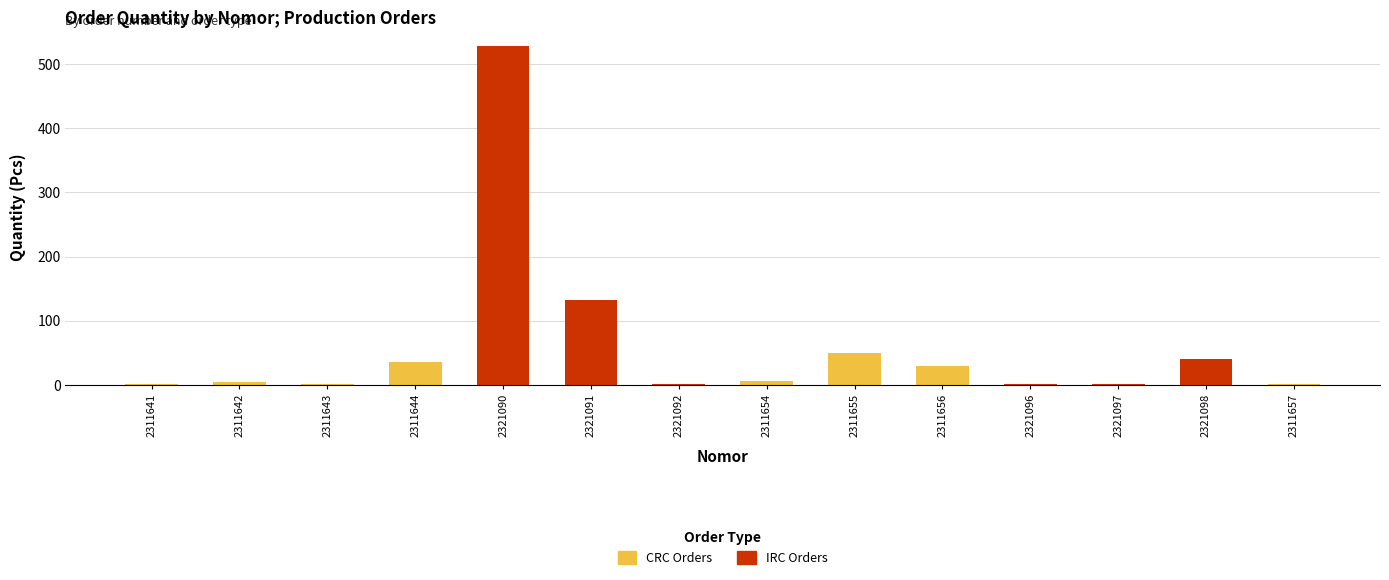

At which category is the sum across all series the highest?

2321090